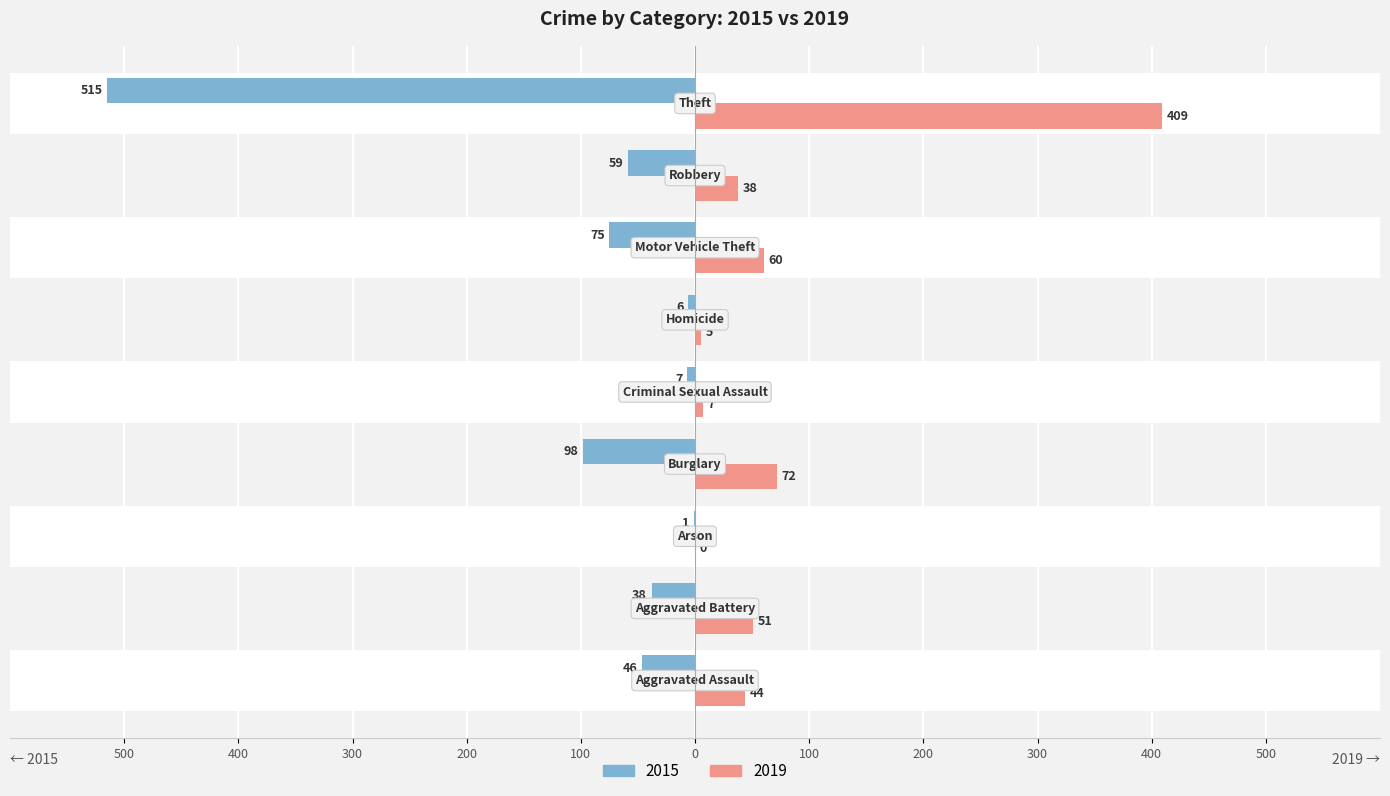

True or false: 2015 has a value of -1 at Arson.

True